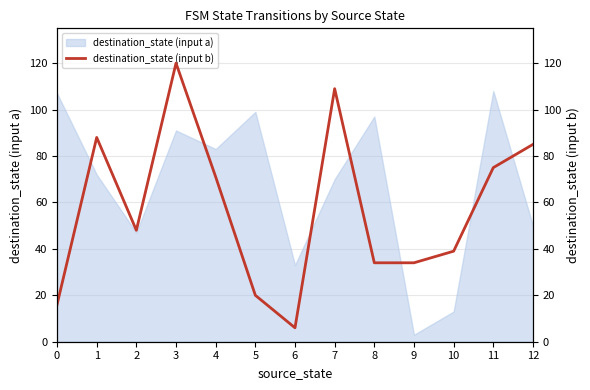

What is the change in value from 0 to 8?

+18